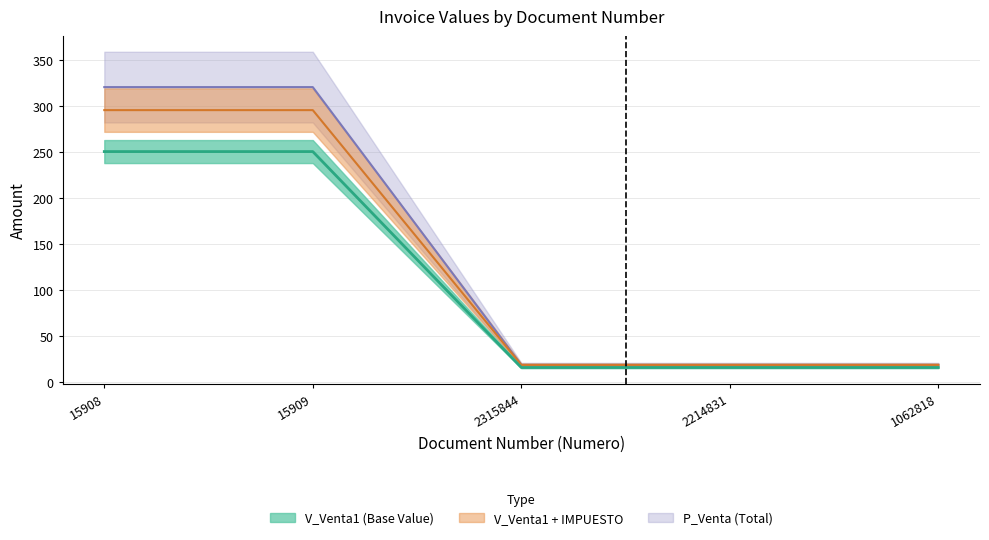

What is the sum of the P_Venta values at 1062818 and 2214831?

31.2